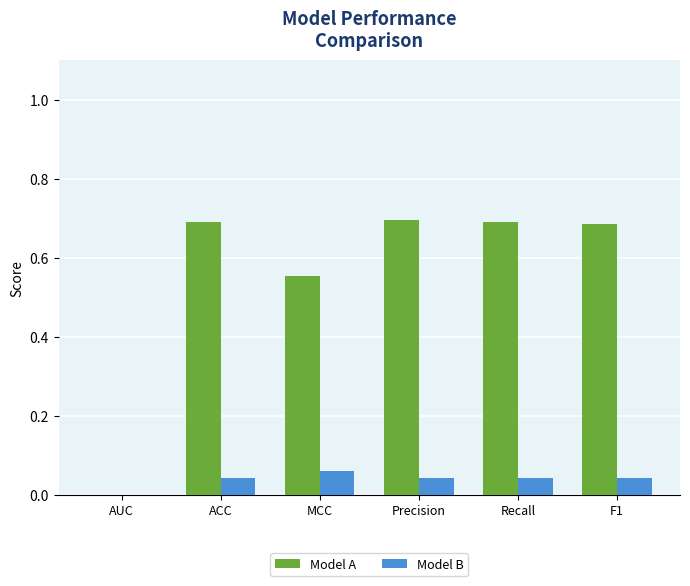

Which series changed the most between AUC and MCC?

Model A